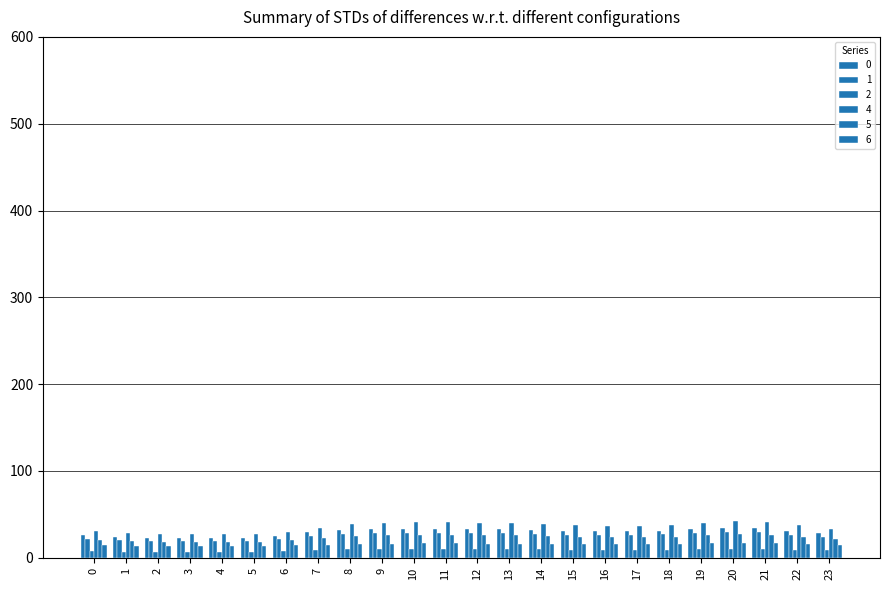

What is the value of the 6 bar at the 24th from the left?

14.8